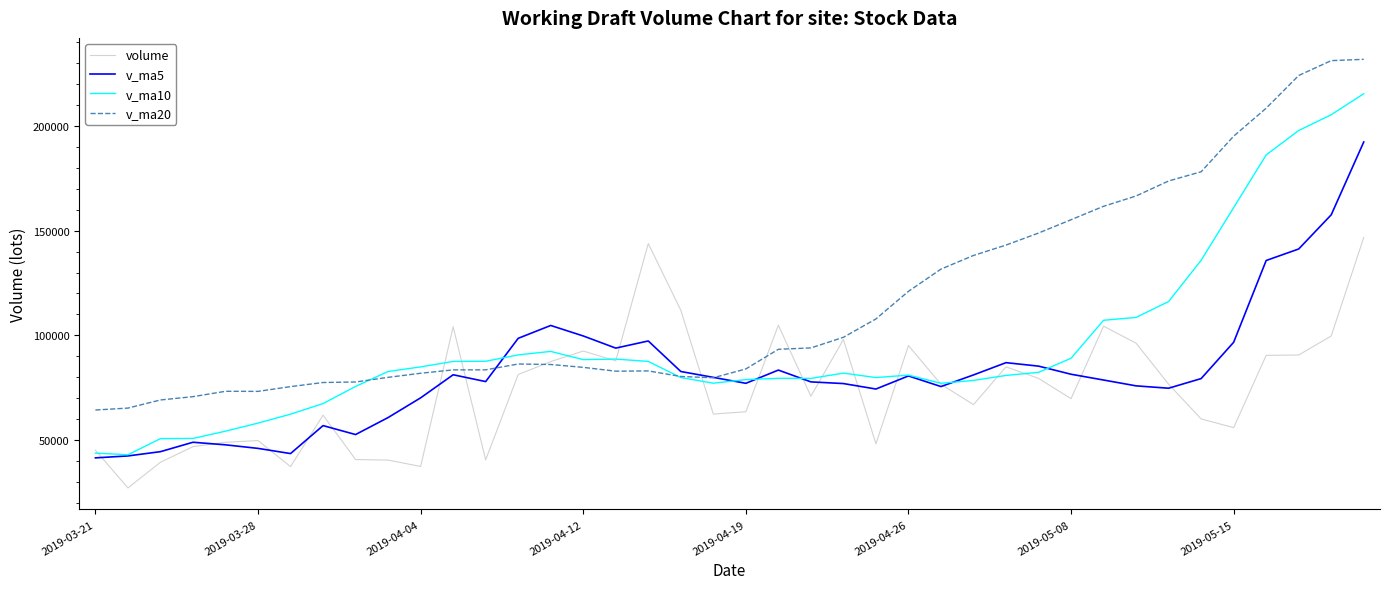

How many lines are shown in the chart?

4